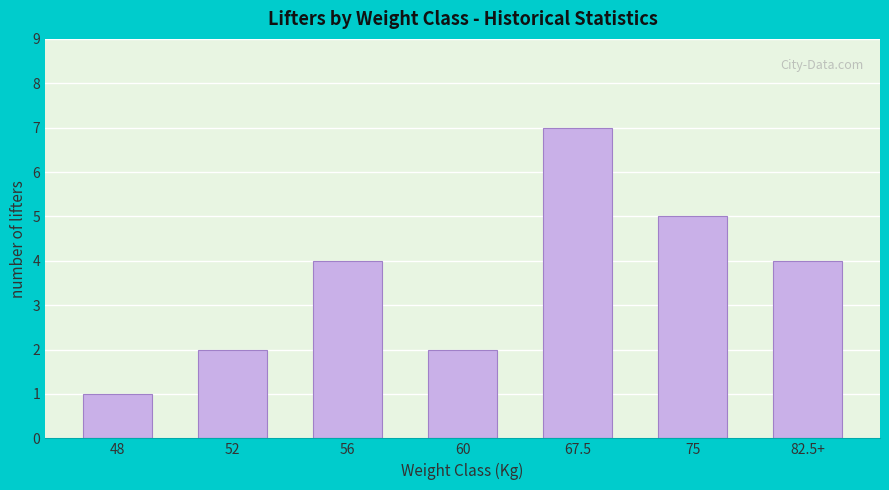

Reading right to left, what are all the values shown in this chart?

4	5	7	2	4	2	1